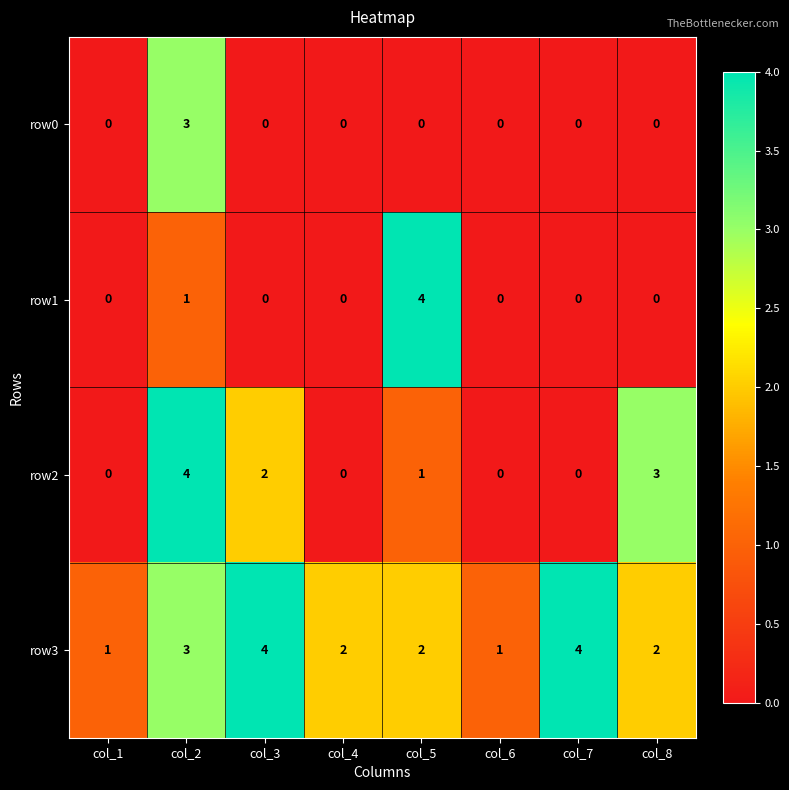

What is the difference between the maximum and minimum values in the row2 series?

4